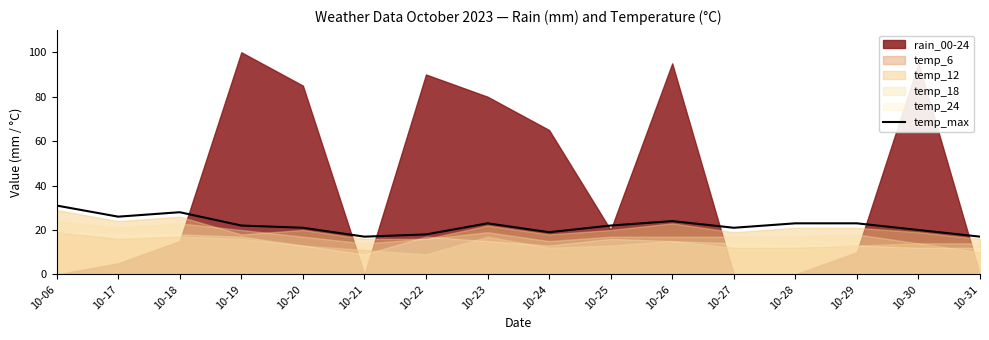

Which label corresponds to the smallest value in the chart?

10-21